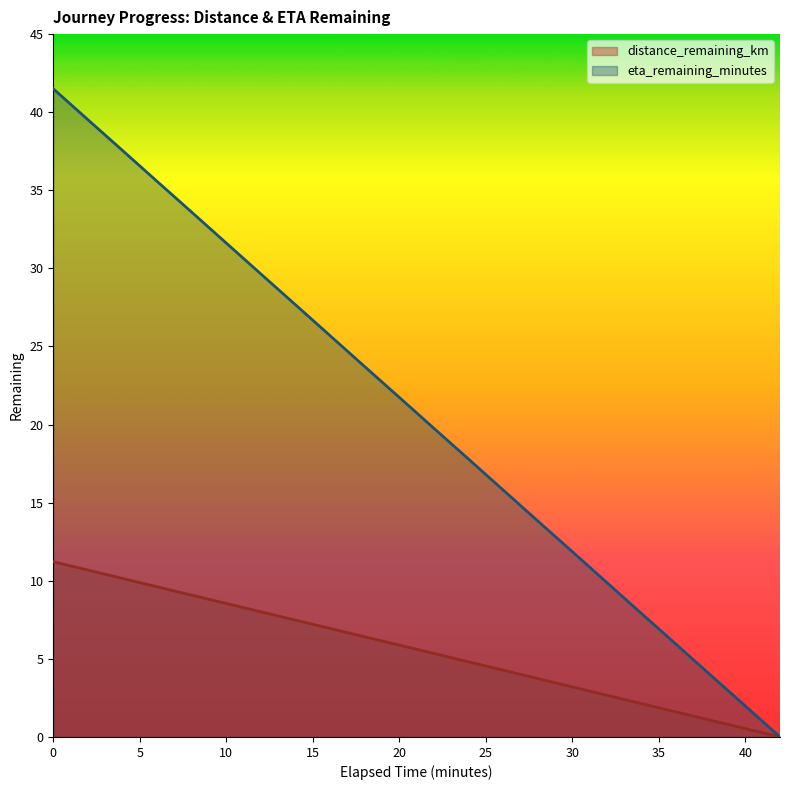

How many distinct data groups are displayed?

2